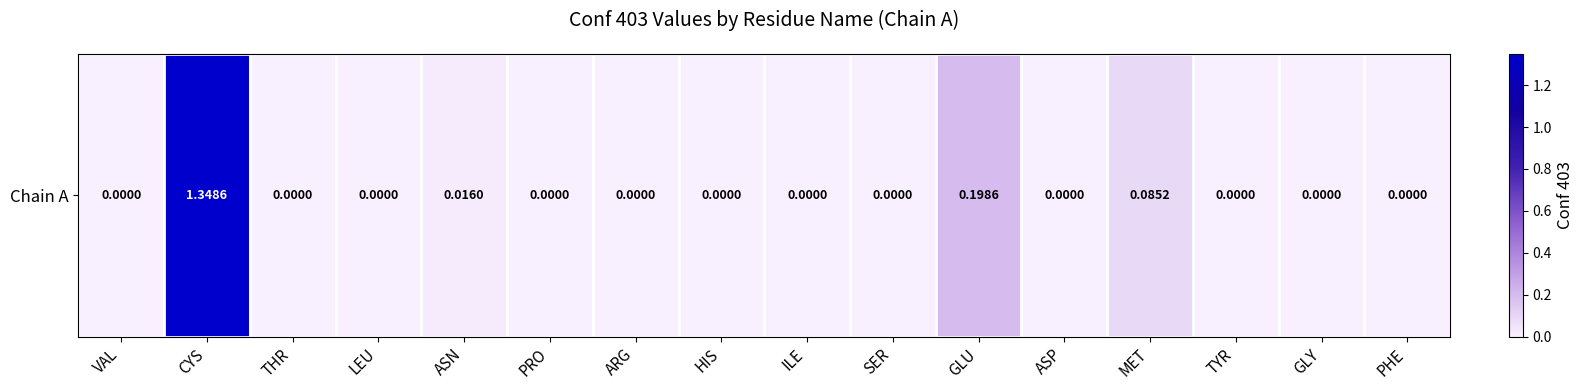

Reading right to left, transcribe all the data shown in this chart.

PHE=0.0	GLY=0.0	TYR=0.0	MET=0.1	ASP=0.0	GLU=0.2	SER=0.0	ILE=0.0	HIS=0.0	ARG=0.0	PRO=0.0	ASN=0.0	LEU=0.0	THR=0.0	CYS=1.3	VAL=0.0